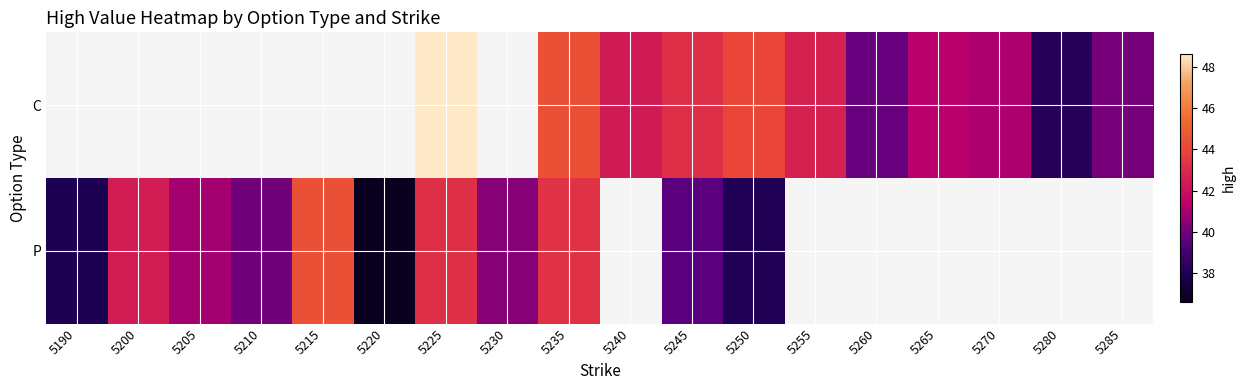

Rank the series by their average value, from lowest to highest.

C, P